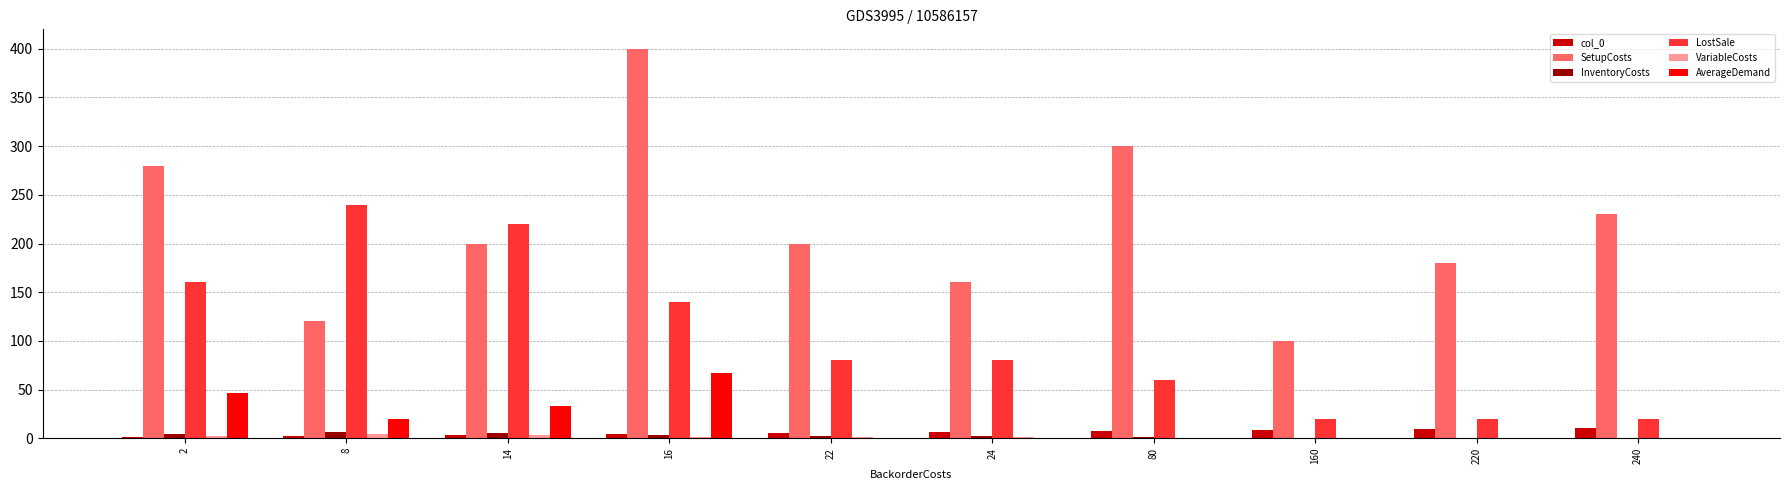

What is the sum of all SetupCosts values?

2170.0